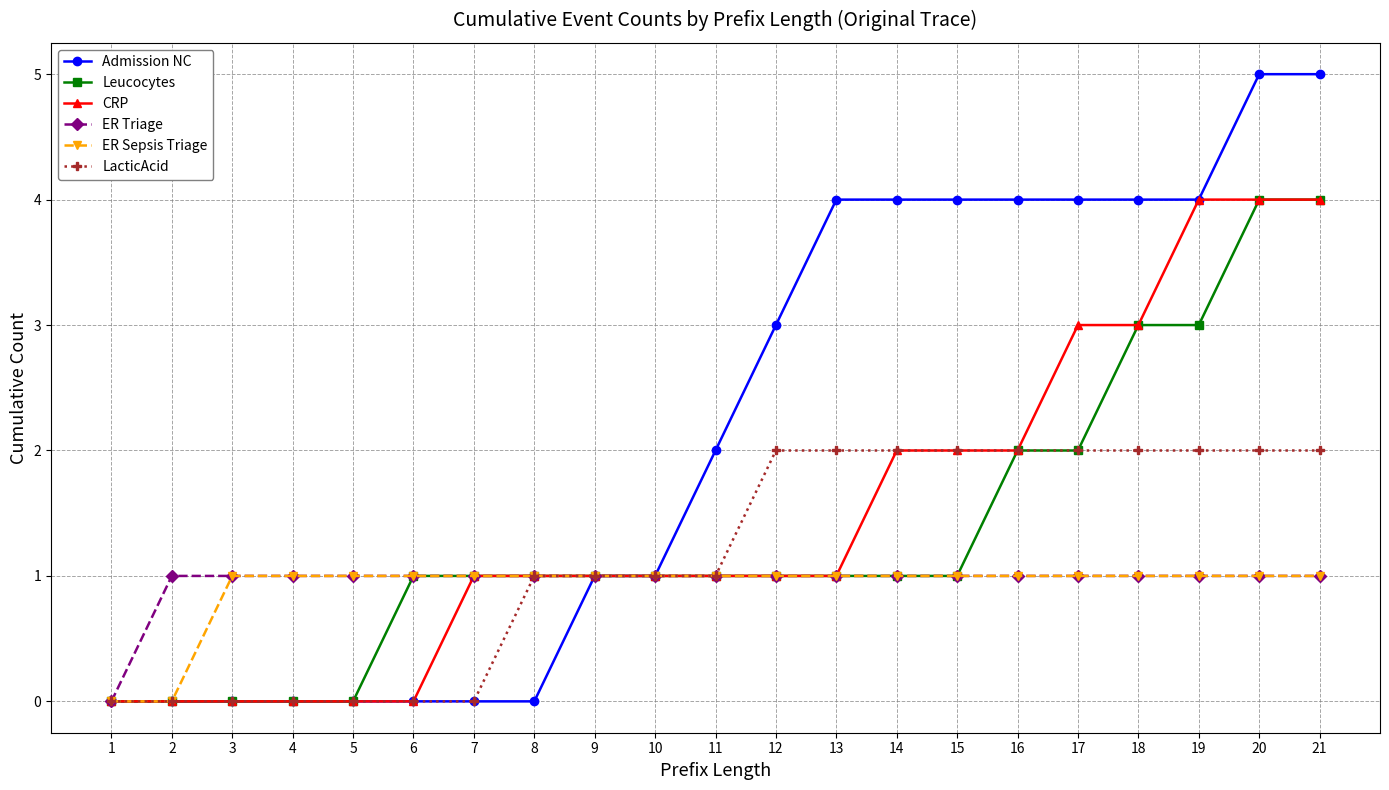

Is it true that Admission NC equals 4 at 18?

True